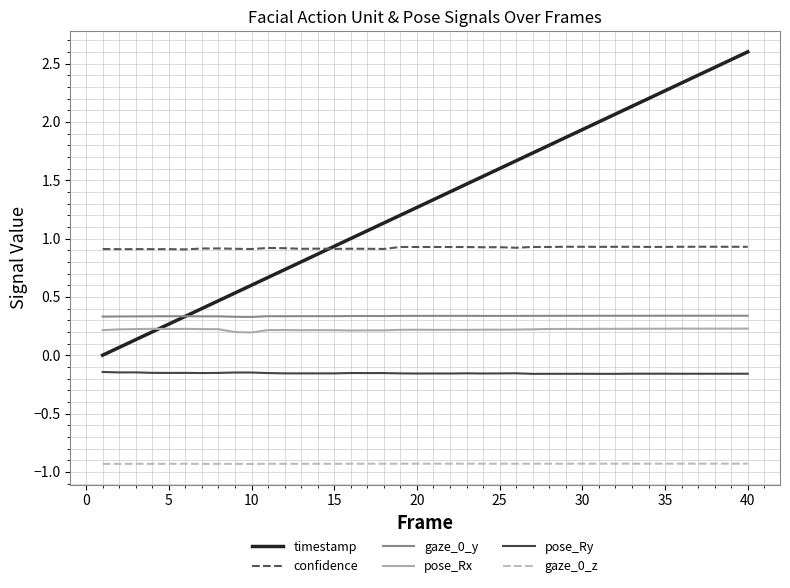

Which series has the largest range (max minus min)?

timestamp